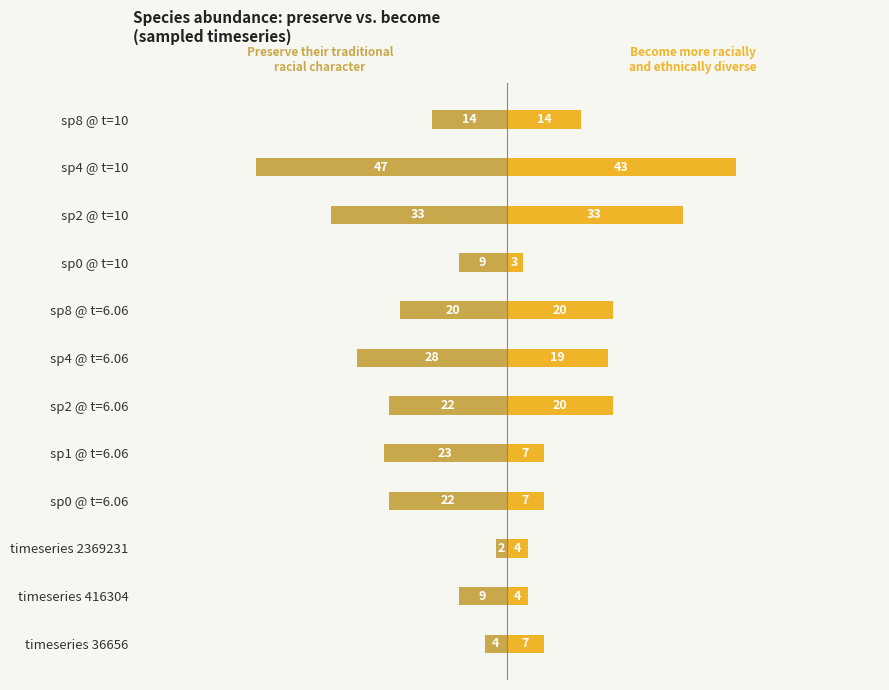

List the labels in order of Become more racially
and ethnically diverse value, smallest first.

sp0 @ t=10, timeseries 416304, timeseries 2369231, timeseries 36656, sp0 @ t=6.06, sp1 @ t=6.06, sp8 @ t=10, sp4 @ t=6.06, sp2 @ t=6.06, sp8 @ t=6.06, sp2 @ t=10, sp4 @ t=10